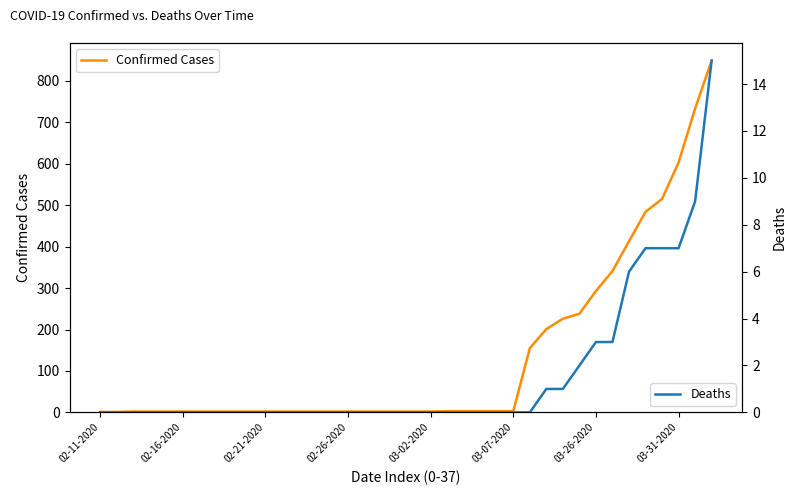

What is the difference between the Deaths values at 33 and 12?

7